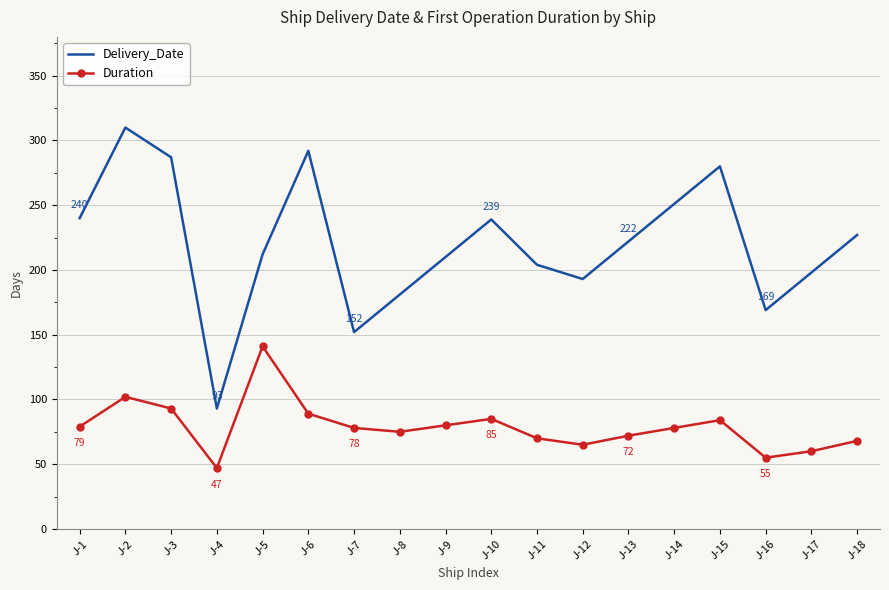

What is the lowest value of the Delivery_Date series?

93